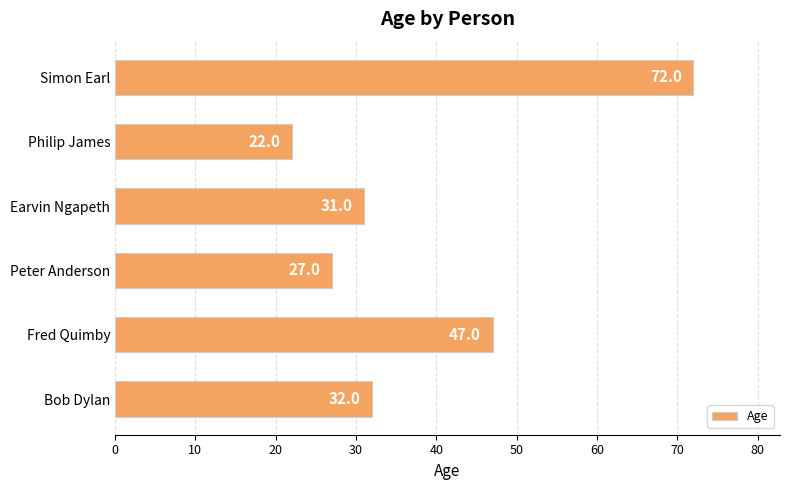

At which category does the chart reach its peak across all series?

Simon Earl